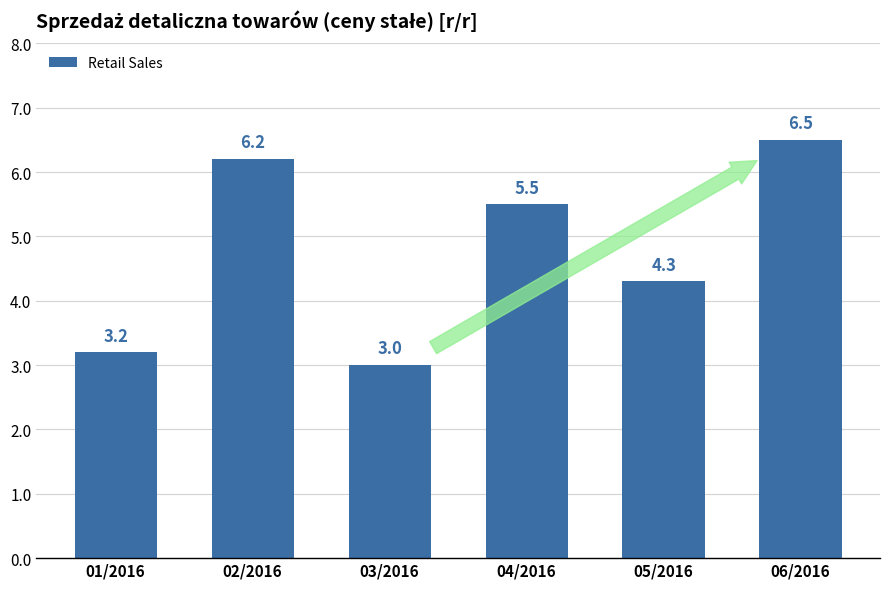

The value at 03/2016 is 3.0. True or false?

True